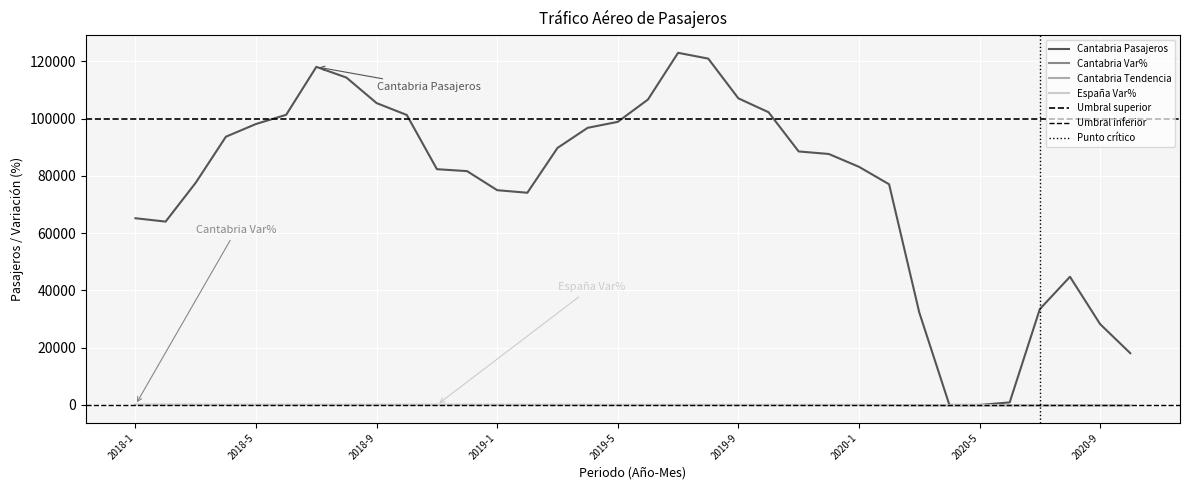

What position from the left is 2018-6?

6